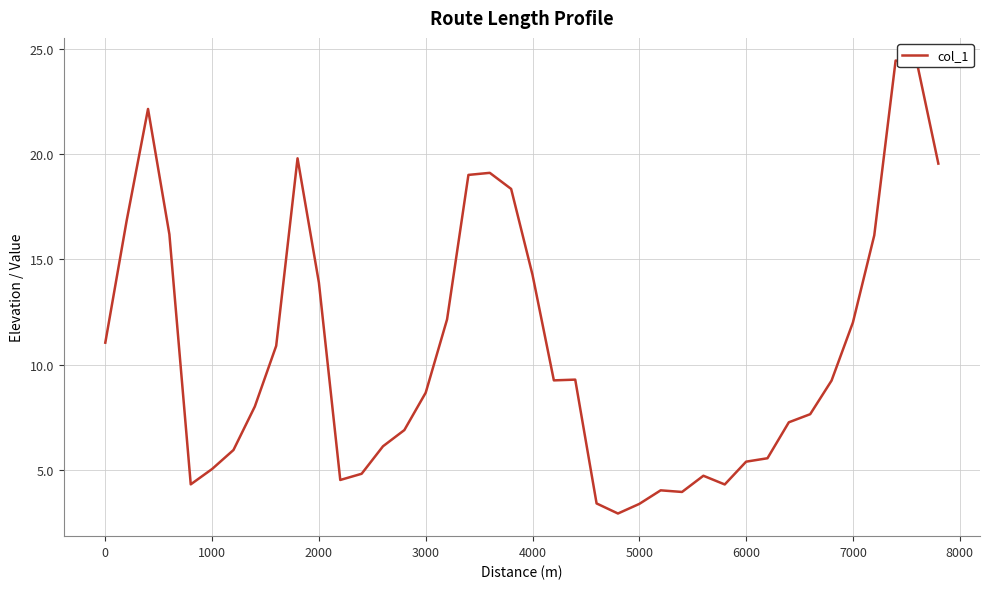

How many lines are shown in the chart?

1